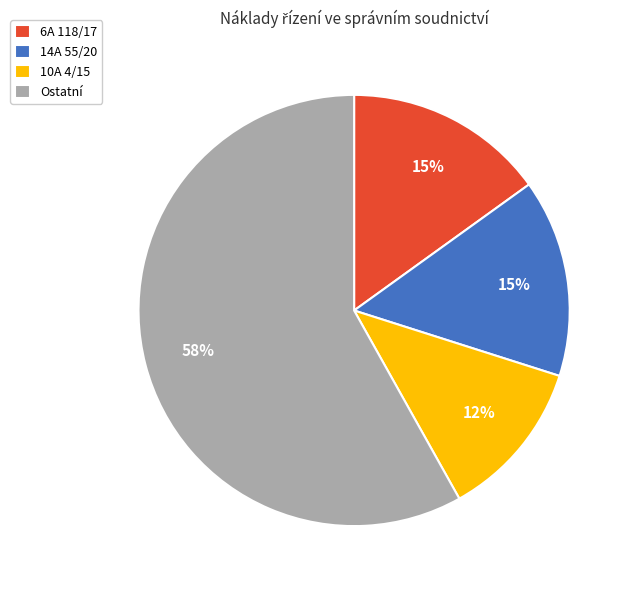

Which category has the smallest portion of the pie?

10A 4/15